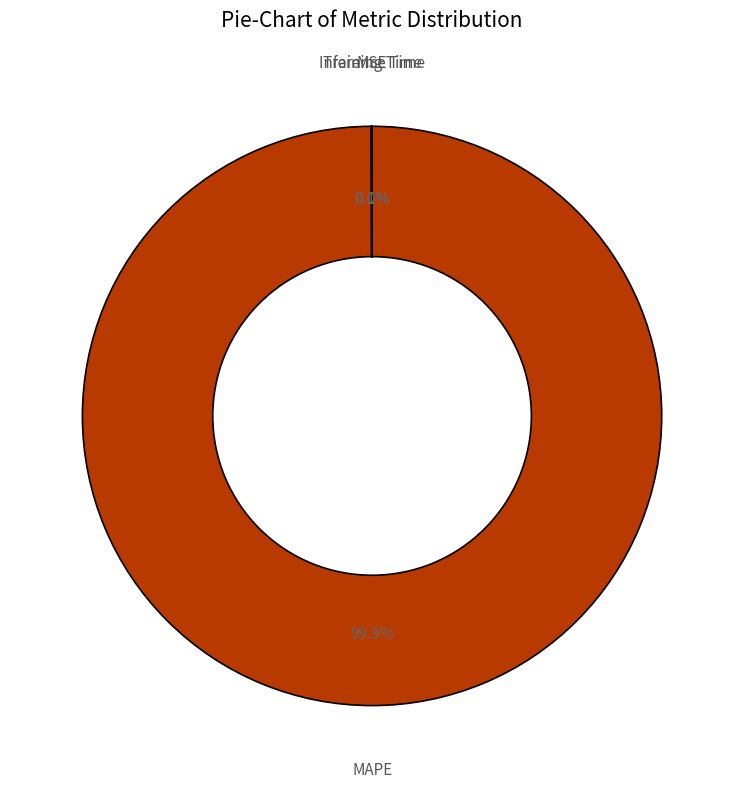

How much of the chart is everything except MAPE?

0.1%